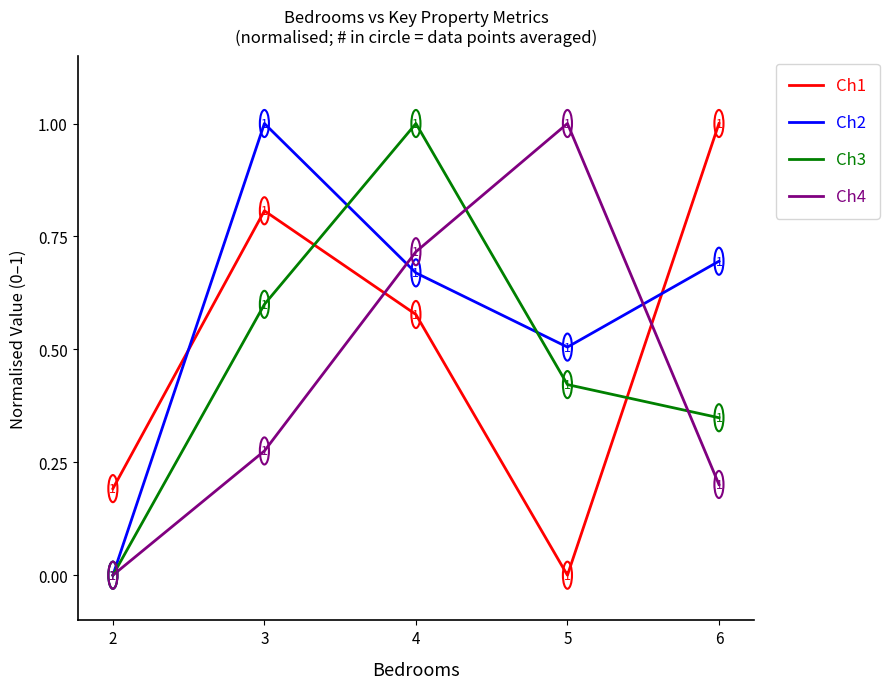

The value of Ch2 at 5 is 0.3. True or false?

False